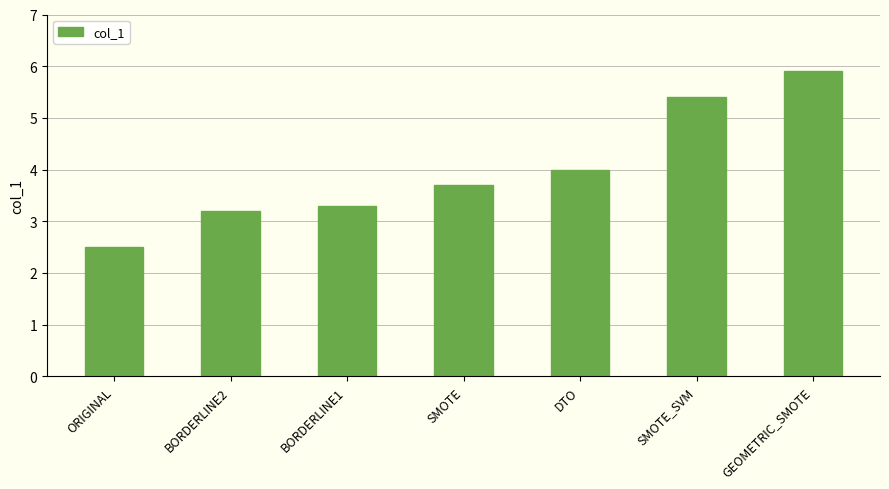

Reading right to left, list all the values displayed in this chart.

5.9	5.4	4.0	3.7	3.3	3.2	2.5